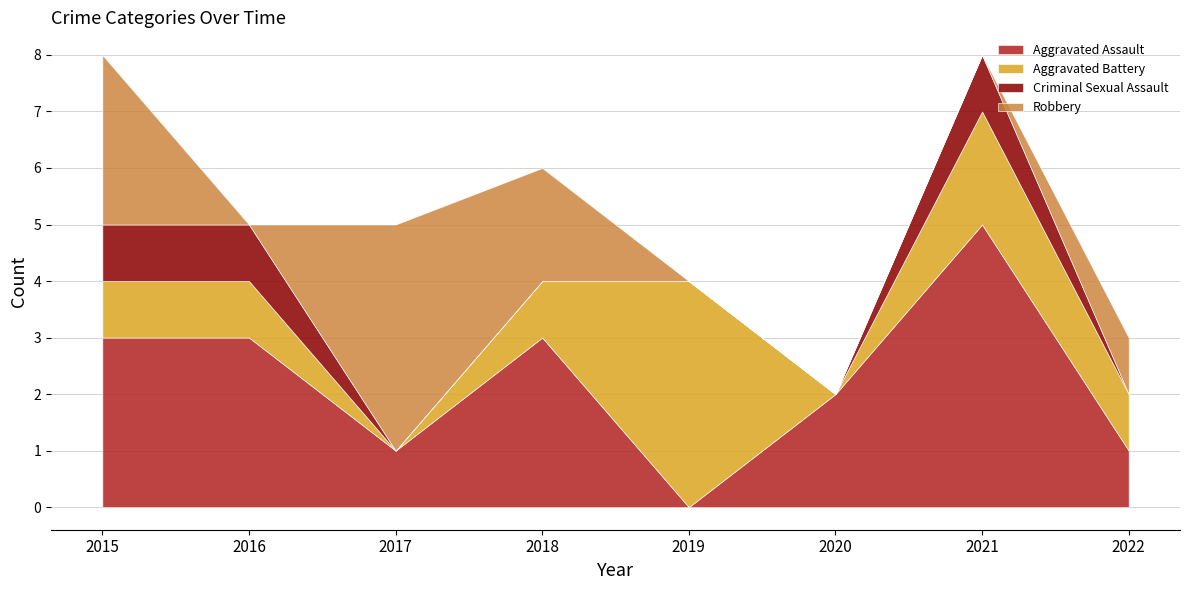

How many distinct data groups are displayed?

4